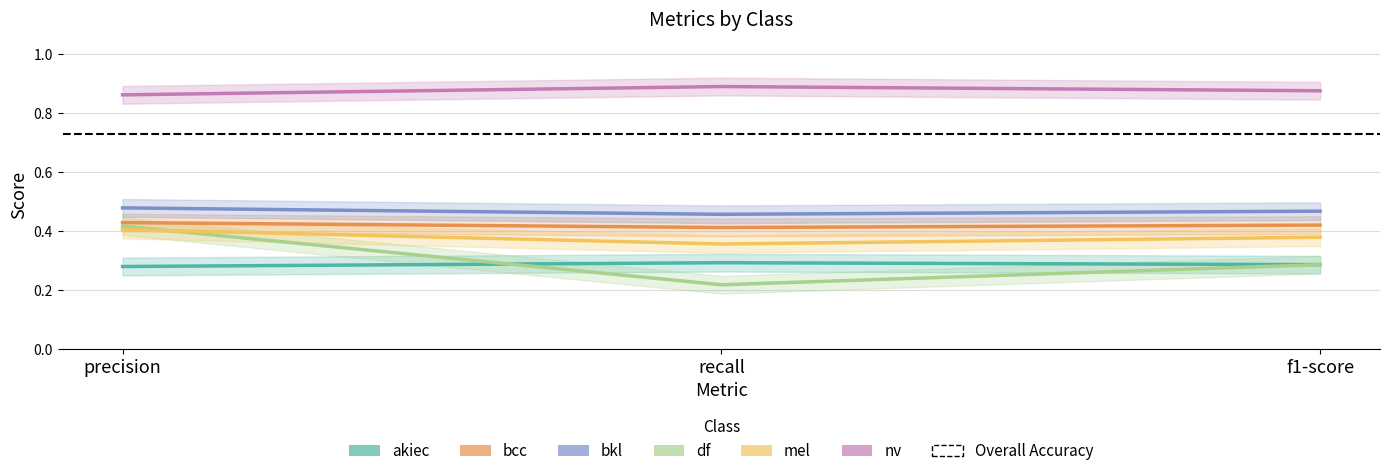

At which category is the sum across all series the highest?

precision